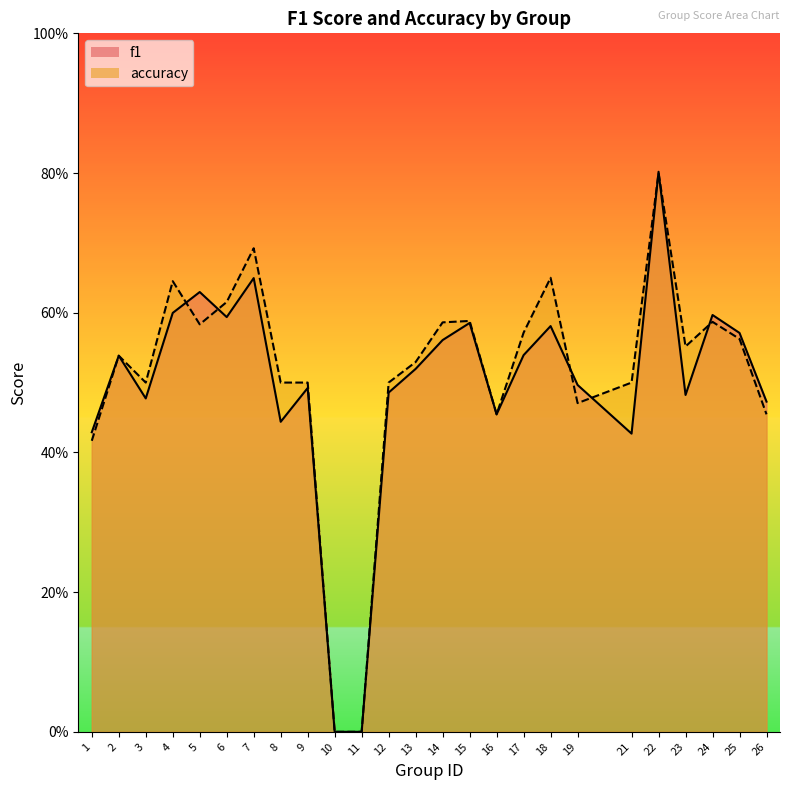

True or false: accuracy has more than 0 interior local peaks.

True